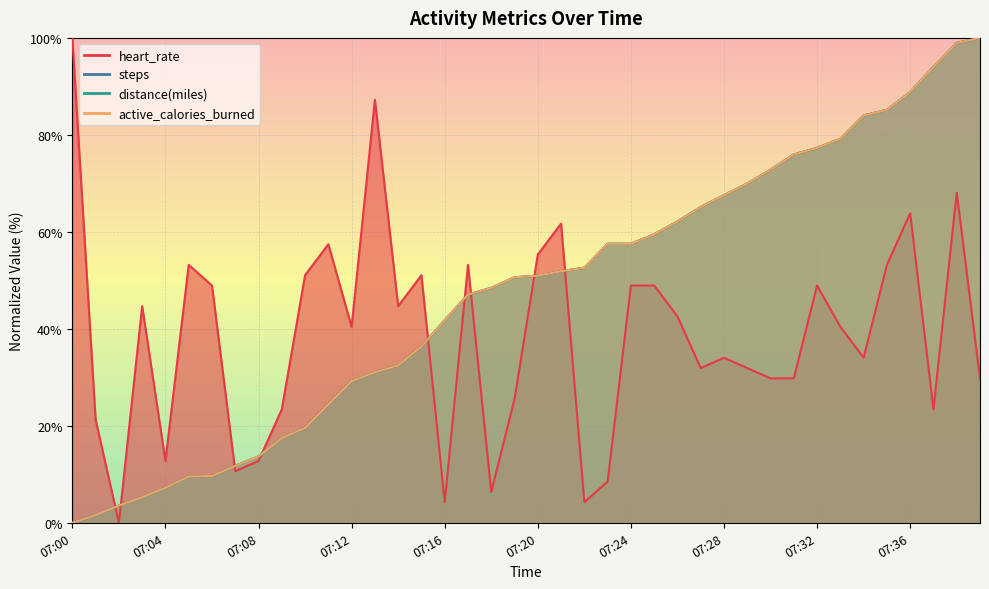

Which series has the largest total across all categories?

distance(miles)